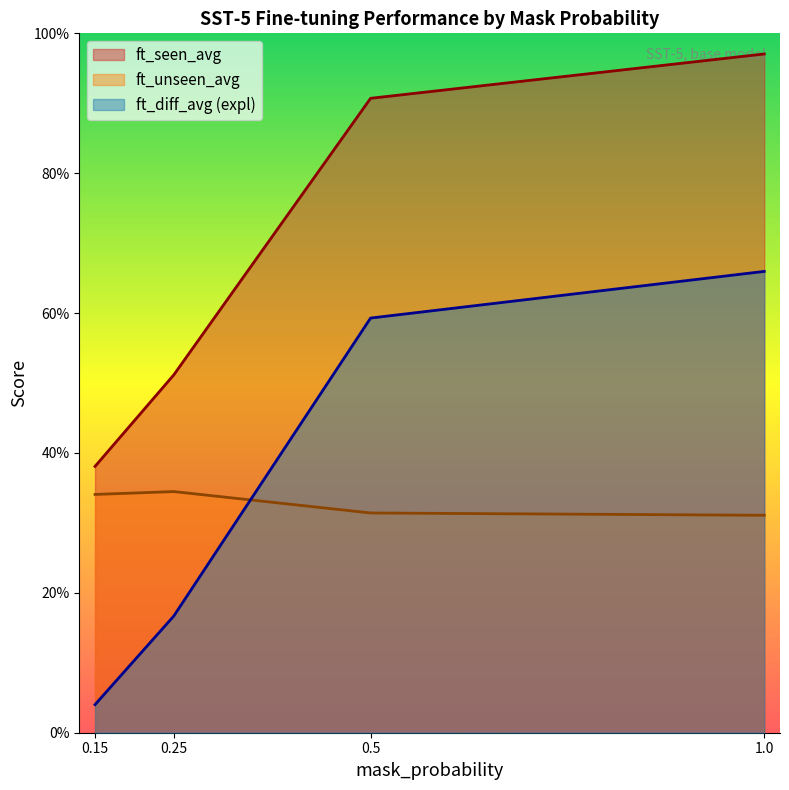

The ft_seen_avg series shows 27.9 at 0.5. True or false?

False